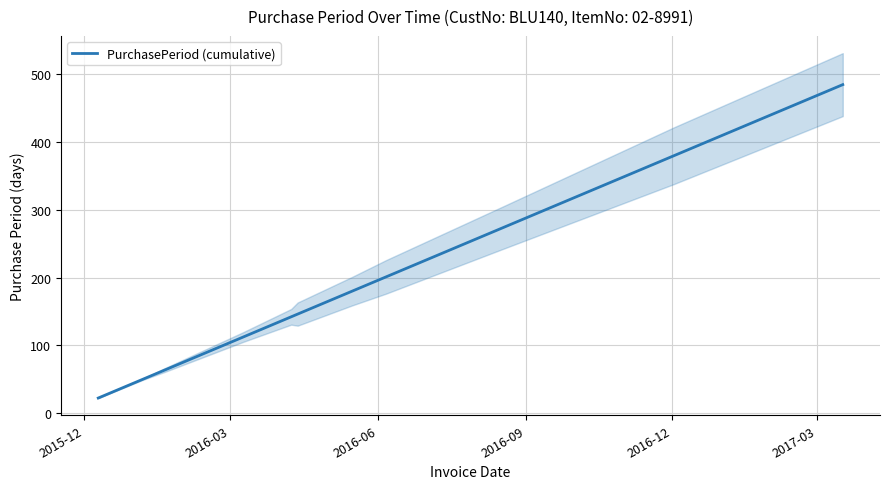

What is the highest value of the PurchasePeriod (cumulative) series?

485